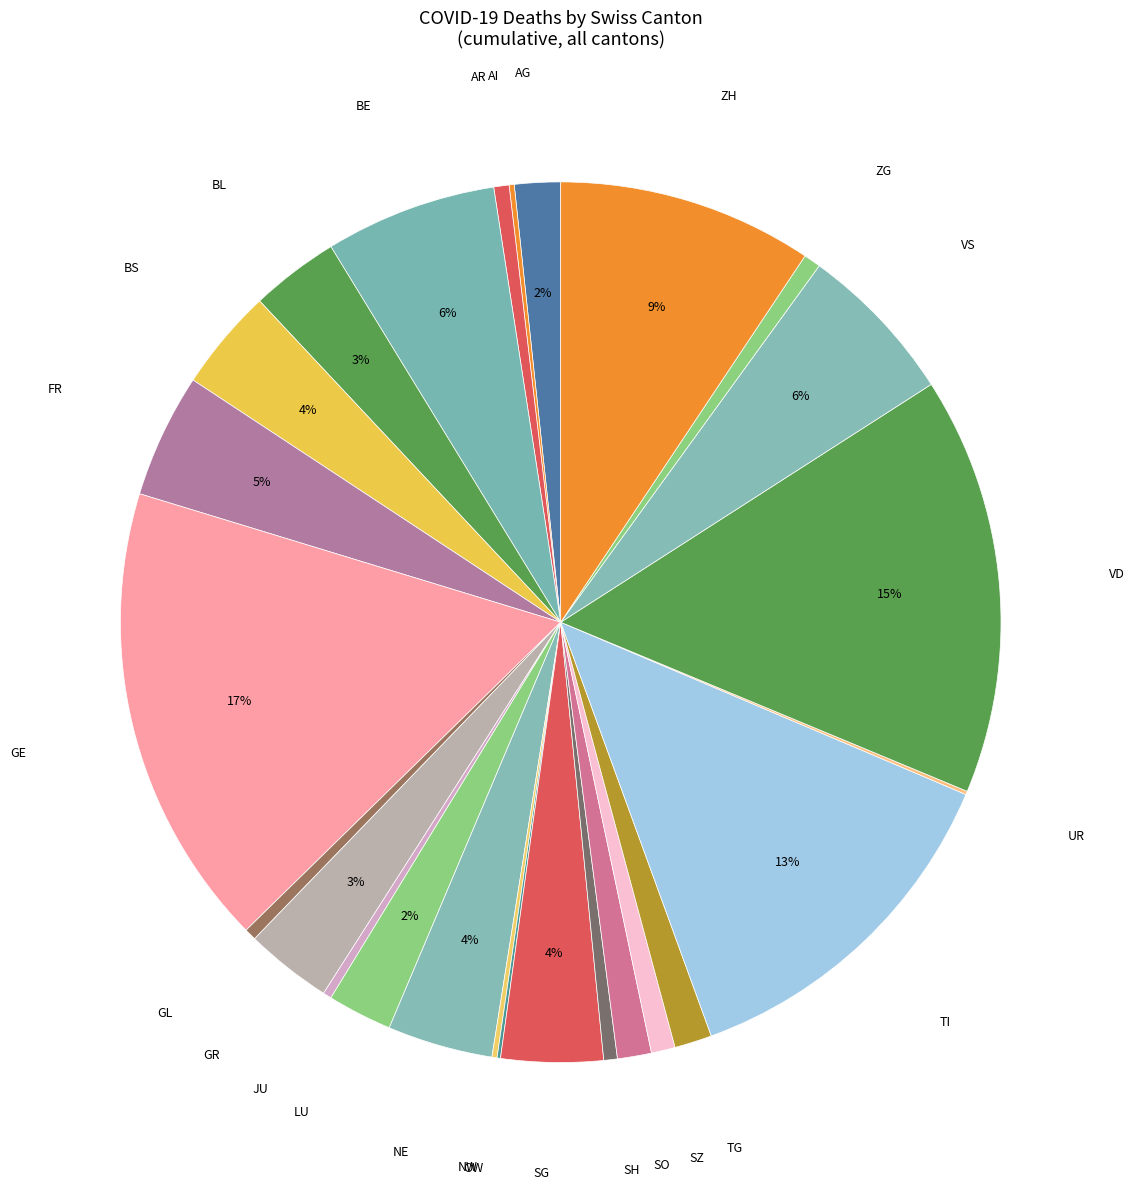

To the nearest percent, what portion does JU represent?

0%